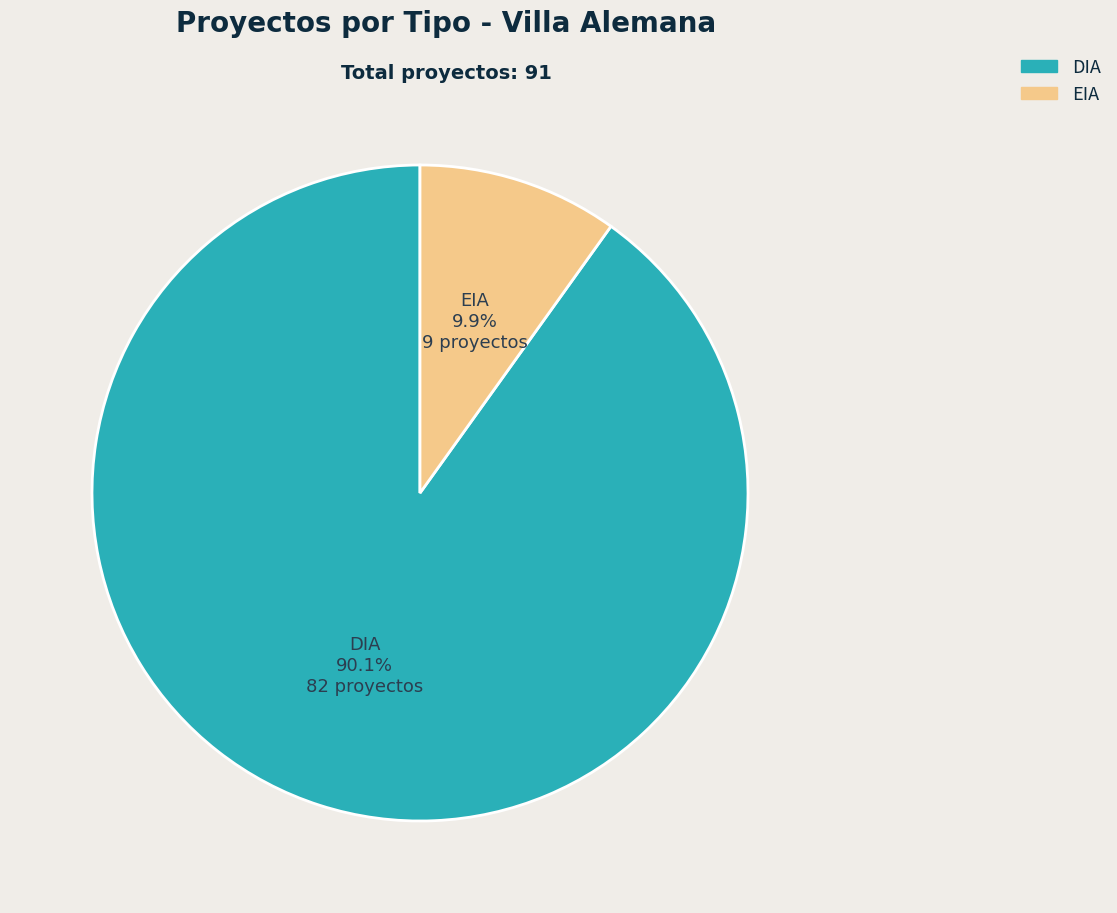

Which has a higher value, EIA or DIA?

DIA